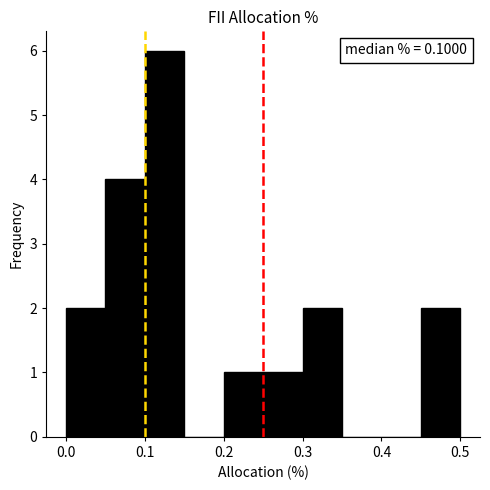

Over which range of the x-axis is the bar tallest?

0.10 to 0.15